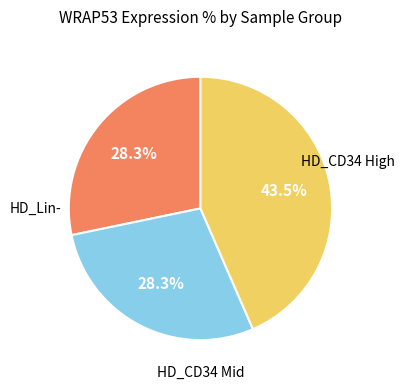

Is there a majority slice in this chart?

No